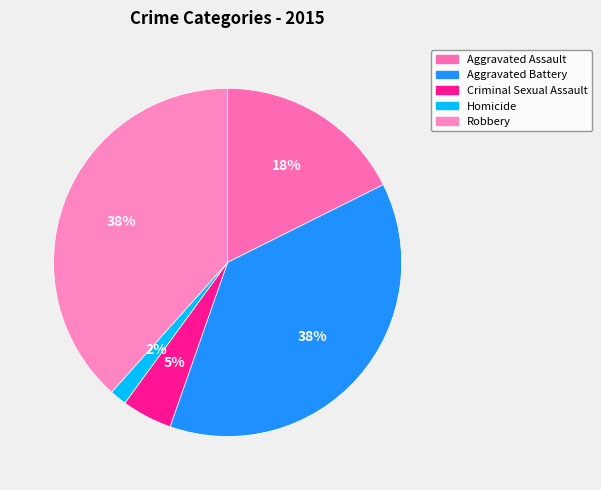

Does any single category account for the majority?

No